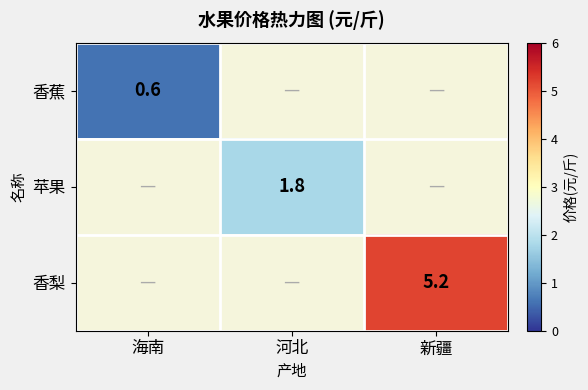

How many series are shown in this chart?

3